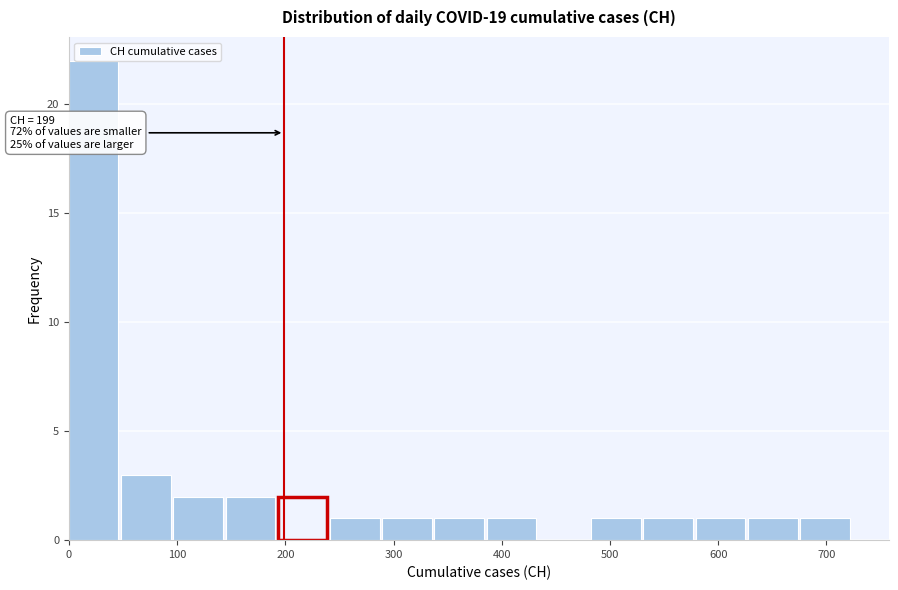

Which range on the x-axis has the tallest bar?

0 to 50